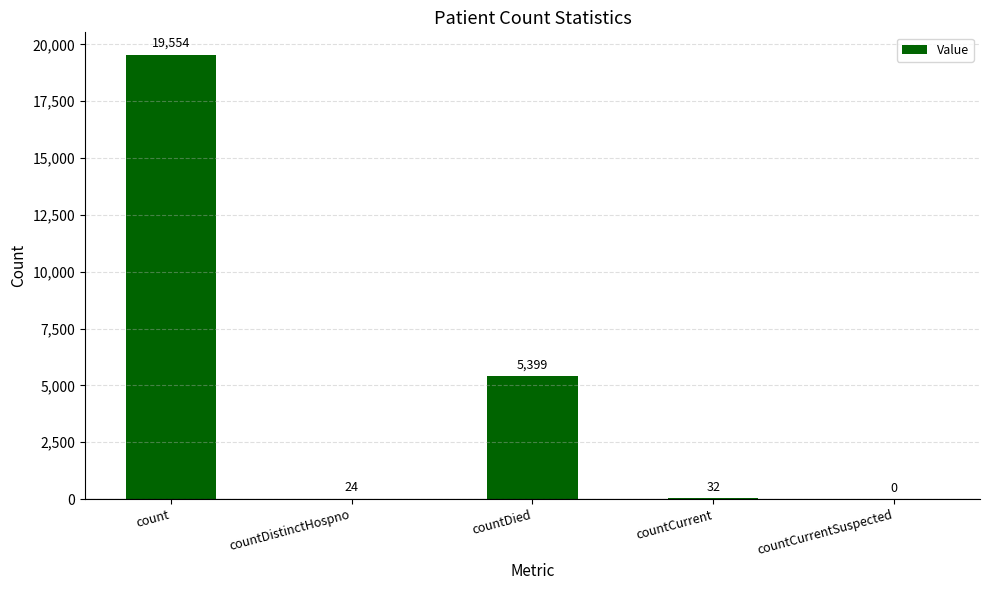

Reading right to left, what are all the values shown in this chart?

countCurrentSuspected=0	countCurrent=32	countDied=5399	countDistinctHospno=24	count=19554